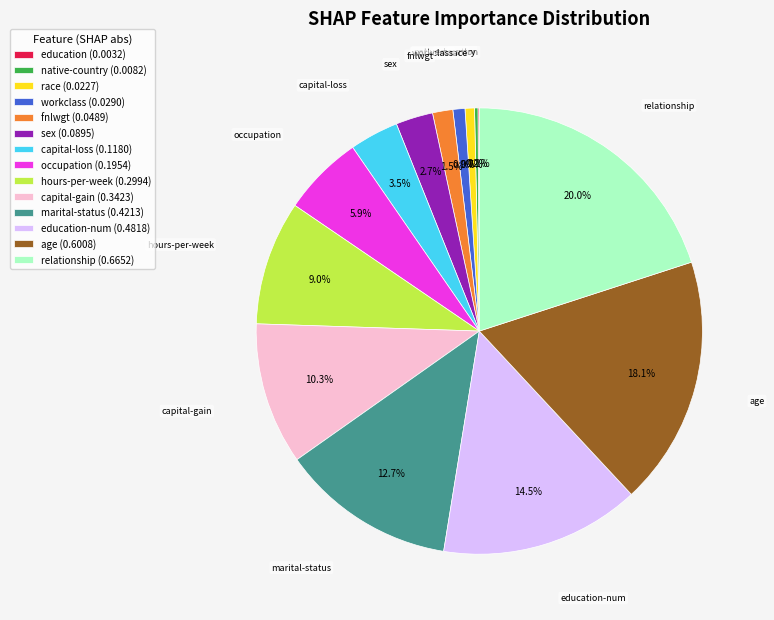

Do occupation (0.1954) and marital-status (0.4213) together represent more than half of the pie?

No